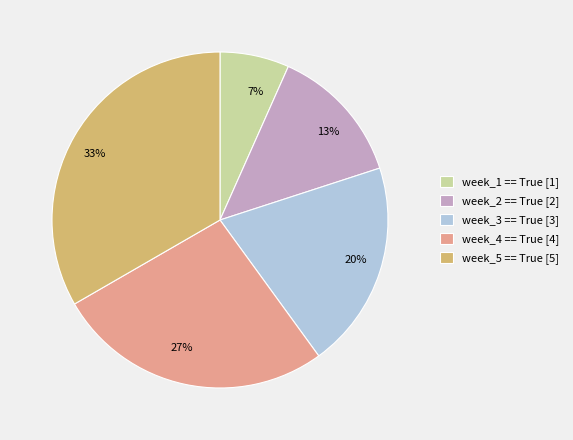

To the nearest percent, what is the difference between the week_2 == True and week_5 == True slice percentages?

20%